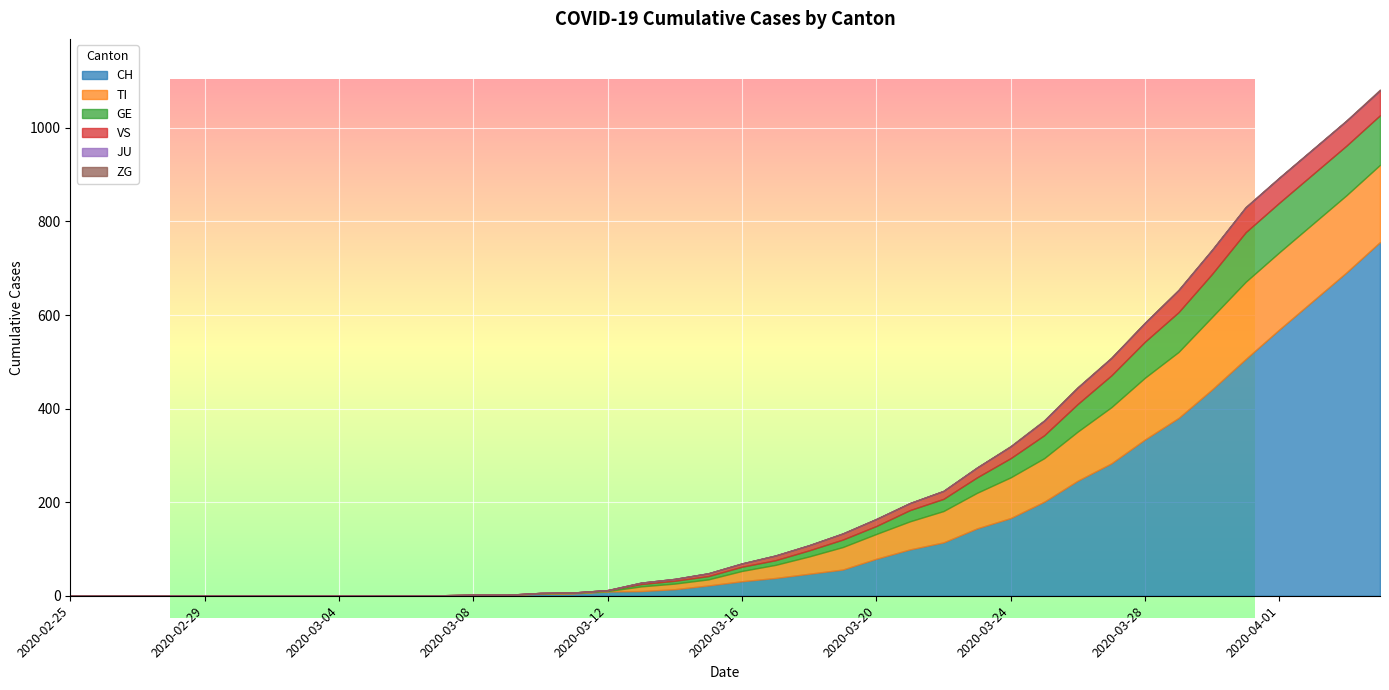

Reading left to right, what are all the values shown in this chart?

CH: 2020-02-25=0	2020-02-26=0	2020-02-27=0	2020-02-28=0	2020-02-29=0	2020-03-01=0	2020-03-02=0	2020-03-03=0	2020-03-04=0	2020-03-05=0	2020-03-06=1	2020-03-07=1	2020-03-08=2	2020-03-09=2	2020-03-10=4	2020-03-11=5	2020-03-12=9	2020-03-13=10	2020-03-14=14	2020-03-15=22	2020-03-16=31	2020-03-17=38	2020-03-18=47	2020-03-19=56	2020-03-20=79	2020-03-21=99	2020-03-22=114	2020-03-23=144	2020-03-24=166	2020-03-25=201	2020-03-26=246	2020-03-27=283	2020-03-28=334	2020-03-29=380	2020-03-30=441	2020-03-31=506	2020-04-01=569	2020-04-02=630	2020-04-03=691	2020-04-04=756
TI: 2020-02-25=0	2020-02-26=0	2020-02-27=0	2020-02-28=0	2020-02-29=0	2020-03-01=0	2020-03-02=0	2020-03-03=0	2020-03-04=0	2020-03-05=0	2020-03-06=0	2020-03-07=0	2020-03-08=0	2020-03-09=0	2020-03-10=1	2020-03-11=1	2020-03-12=1	2020-03-13=10	2020-03-14=12	2020-03-15=13	2020-03-16=22	2020-03-17=28	2020-03-18=37	2020-03-19=48	2020-03-20=53	2020-03-21=60	2020-03-22=67	2020-03-23=76	2020-03-24=87	2020-03-25=93	2020-03-26=105	2020-03-27=120	2020-03-28=132	2020-03-29=141	2020-03-30=155	2020-03-31=165	2020-04-01=165	2020-04-02=165	2020-04-03=165	2020-04-04=165
GE: 2020-02-25=0	2020-02-26=0	2020-02-27=0	2020-02-28=0	2020-02-29=0	2020-03-01=0	2020-03-02=0	2020-03-03=0	2020-03-04=0	2020-03-05=0	2020-03-06=0	2020-03-07=0	2020-03-08=0	2020-03-09=0	2020-03-10=1	2020-03-11=1	2020-03-12=2	2020-03-13=5	2020-03-14=6	2020-03-15=7	2020-03-16=9	2020-03-17=10	2020-03-18=13	2020-03-19=16	2020-03-20=17	2020-03-21=24	2020-03-22=26	2020-03-23=33	2020-03-24=41	2020-03-25=49	2020-03-26=59	2020-03-27=68	2020-03-28=77	2020-03-29=85	2020-03-30=92	2020-03-31=106	2020-04-01=106	2020-04-02=106	2020-04-03=106	2020-04-04=106
VS: 2020-02-25=0	2020-02-26=0	2020-02-27=0	2020-02-28=0	2020-02-29=0	2020-03-01=0	2020-03-02=0	2020-03-03=0	2020-03-04=0	2020-03-05=0	2020-03-06=0	2020-03-07=0	2020-03-08=0	2020-03-09=0	2020-03-10=0	2020-03-11=0	2020-03-12=0	2020-03-13=3	2020-03-14=4	2020-03-15=6	2020-03-16=7	2020-03-17=10	2020-03-18=11	2020-03-19=13	2020-03-20=15	2020-03-21=15	2020-03-22=17	2020-03-23=21	2020-03-24=25	2020-03-25=31	2020-03-26=35	2020-03-27=37	2020-03-28=40	2020-03-29=47	2020-03-30=51	2020-03-31=53	2020-04-01=53	2020-04-02=53	2020-04-03=53	2020-04-04=53
JU: 2020-02-25=0	2020-02-26=0	2020-02-27=0	2020-02-28=0	2020-02-29=0	2020-03-01=0	2020-03-02=0	2020-03-03=0	2020-03-04=0	2020-03-05=0	2020-03-06=0	2020-03-07=0	2020-03-08=0	2020-03-09=0	2020-03-10=0	2020-03-11=0	2020-03-12=0	2020-03-13=0	2020-03-14=0	2020-03-15=0	2020-03-16=0	2020-03-17=0	2020-03-18=0	2020-03-19=0	2020-03-20=0	2020-03-21=0	2020-03-22=0	2020-03-23=0	2020-03-24=0	2020-03-25=0	2020-03-26=0	2020-03-27=0	2020-03-28=0	2020-03-29=0	2020-03-30=0	2020-03-31=0	2020-04-01=0	2020-04-02=0	2020-04-03=0	2020-04-04=0
ZG: 2020-02-25=0	2020-02-26=0	2020-02-27=0	2020-02-28=0	2020-02-29=0	2020-03-01=0	2020-03-02=0	2020-03-03=0	2020-03-04=0	2020-03-05=0	2020-03-06=0	2020-03-07=0	2020-03-08=0	2020-03-09=0	2020-03-10=0	2020-03-11=0	2020-03-12=0	2020-03-13=0	2020-03-14=0	2020-03-15=0	2020-03-16=0	2020-03-17=0	2020-03-18=0	2020-03-19=0	2020-03-20=0	2020-03-21=0	2020-03-22=0	2020-03-23=0	2020-03-24=1	2020-03-25=1	2020-03-26=1	2020-03-27=1	2020-03-28=1	2020-03-29=1	2020-03-30=1	2020-03-31=1	2020-04-01=1	2020-04-02=1	2020-04-03=1	2020-04-04=2